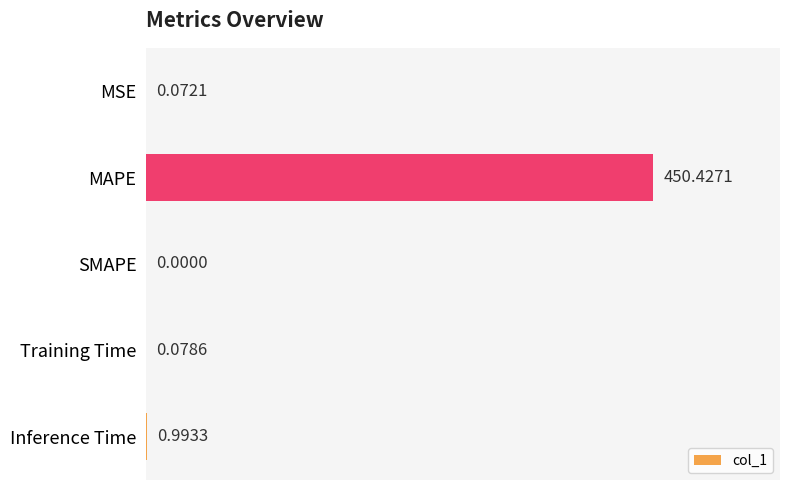

What is the sum of all values?

451.6